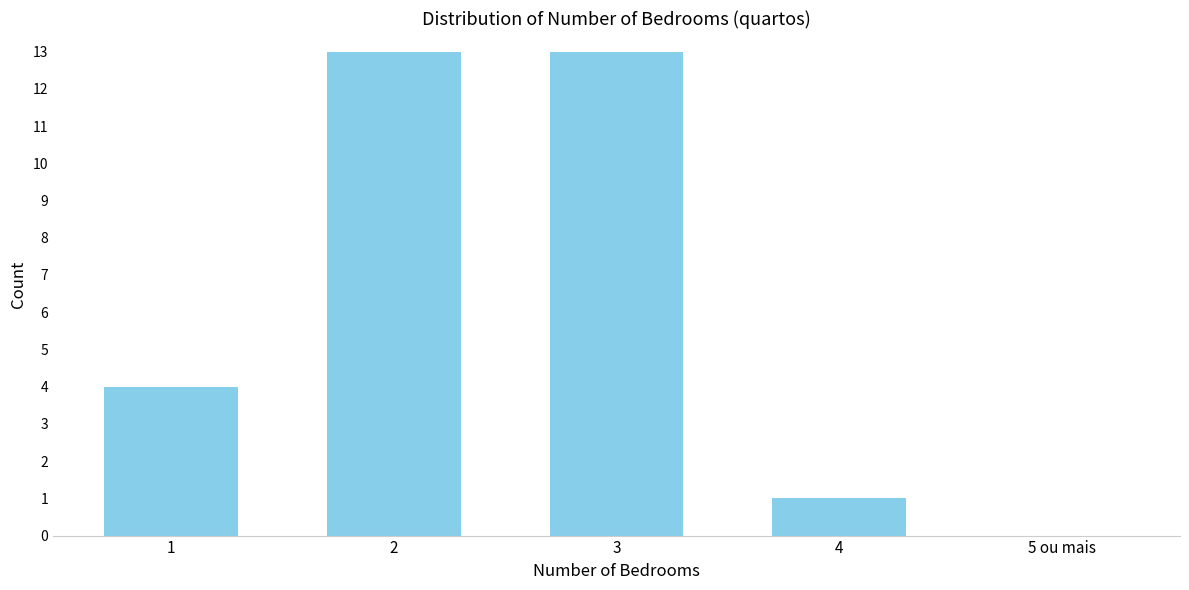

Reading left to right, what are all the values shown in this chart?

1=4	2=13	3=13	4=1	5 ou mais=0